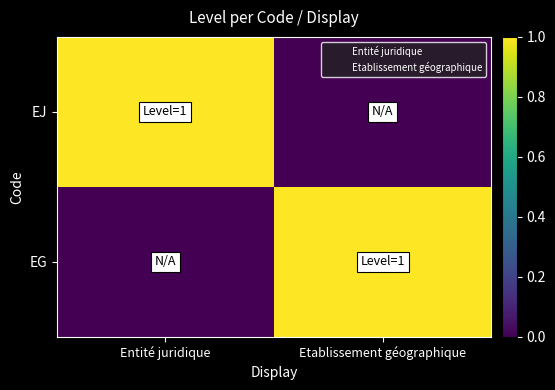

At Entité juridique, list the series in order from smallest to largest.

EG, EJ